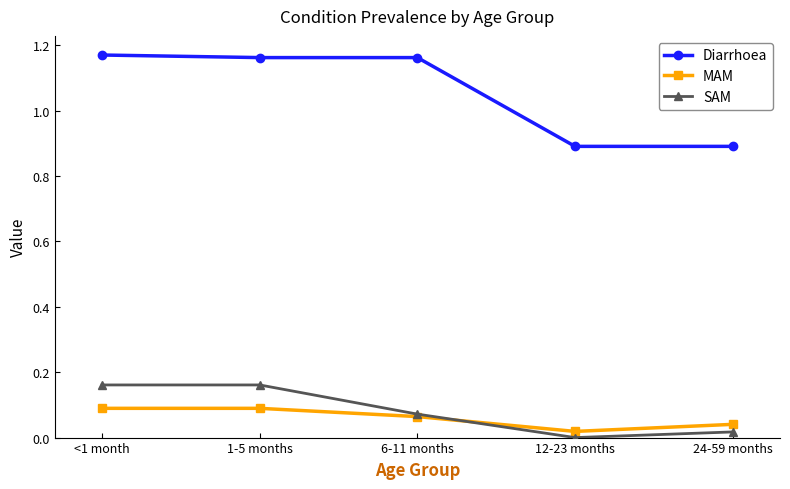

Rank the series by their maximum value, from highest to lowest.

Diarrhoea, SAM, MAM